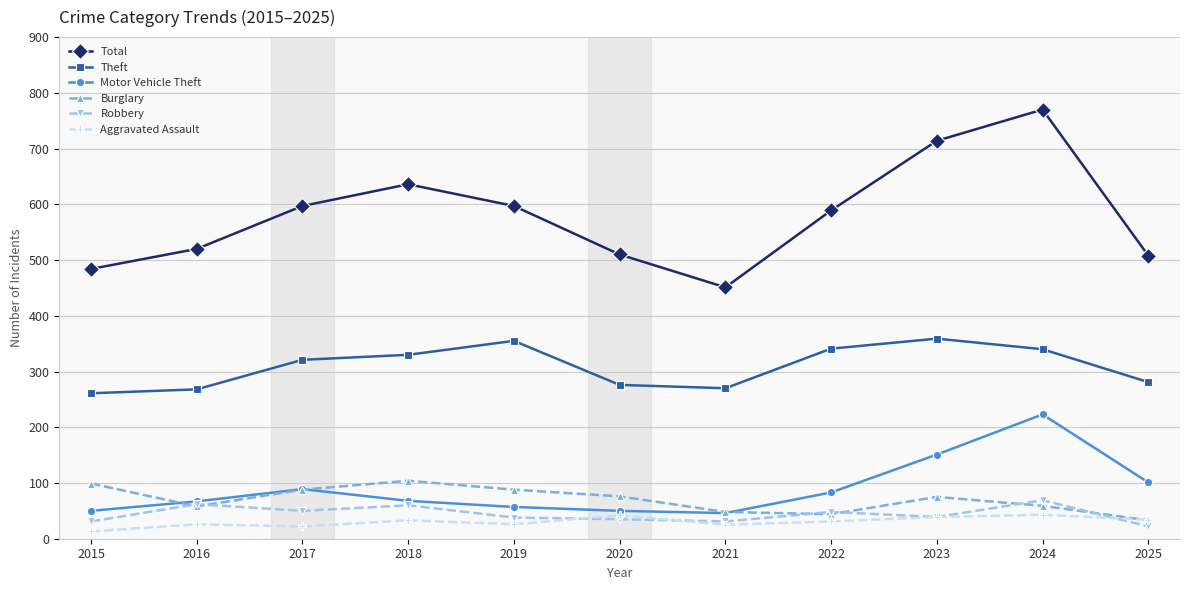

How many distinct data groups are displayed?

6